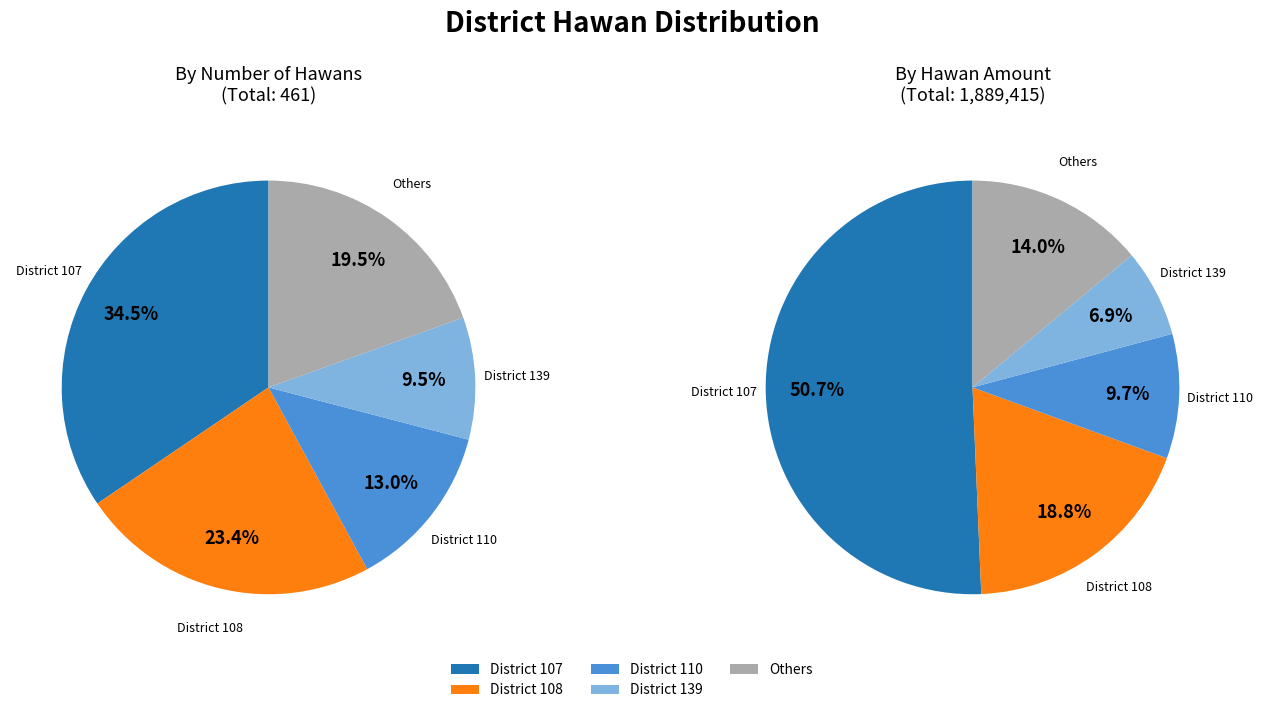

True or false: District 108 accounts for 23% of the total.

True